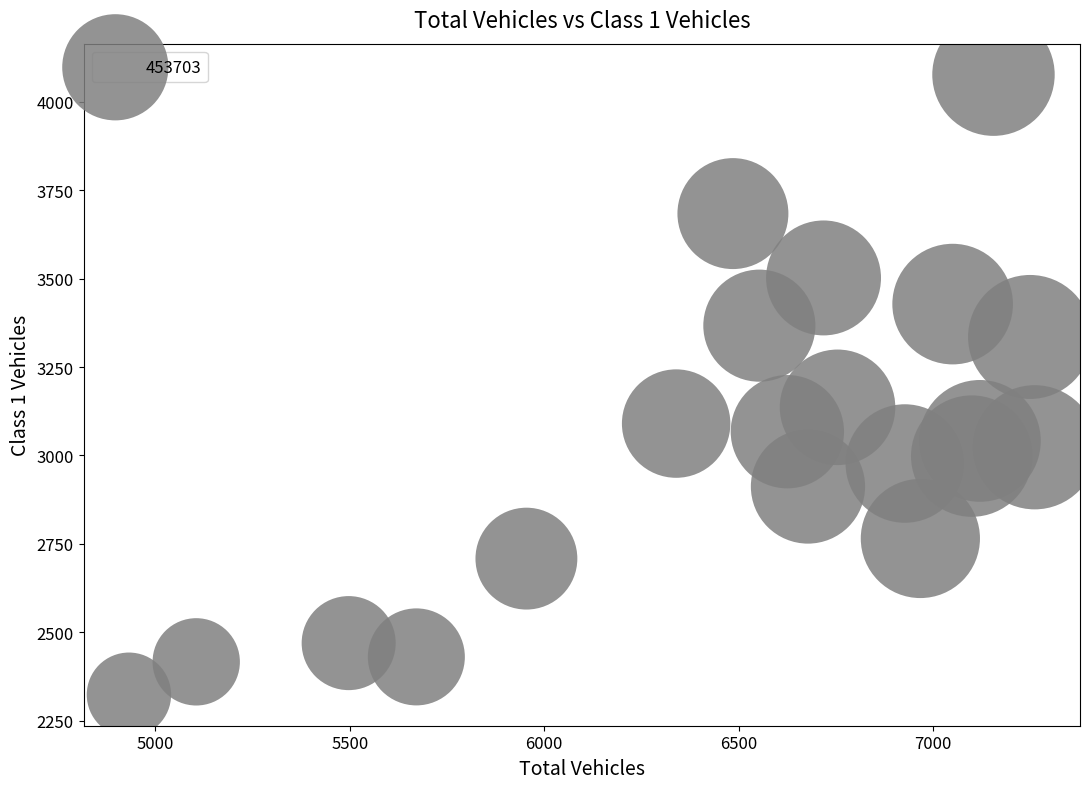

What Y value in the scatter plot is closest to 3200?

3136